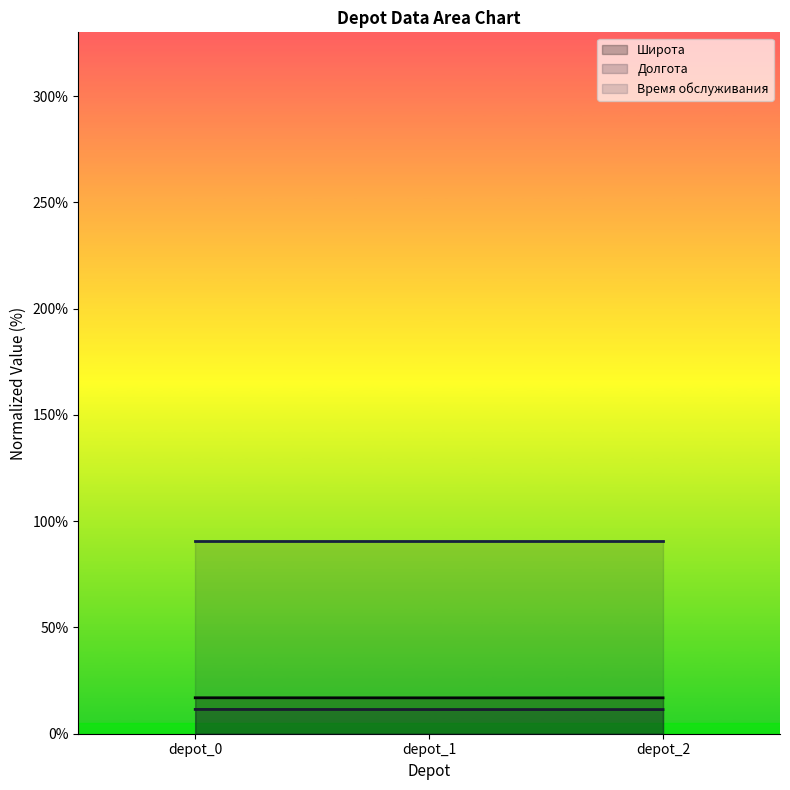

What is the difference between the highest and lowest values at depot_1?

79.5